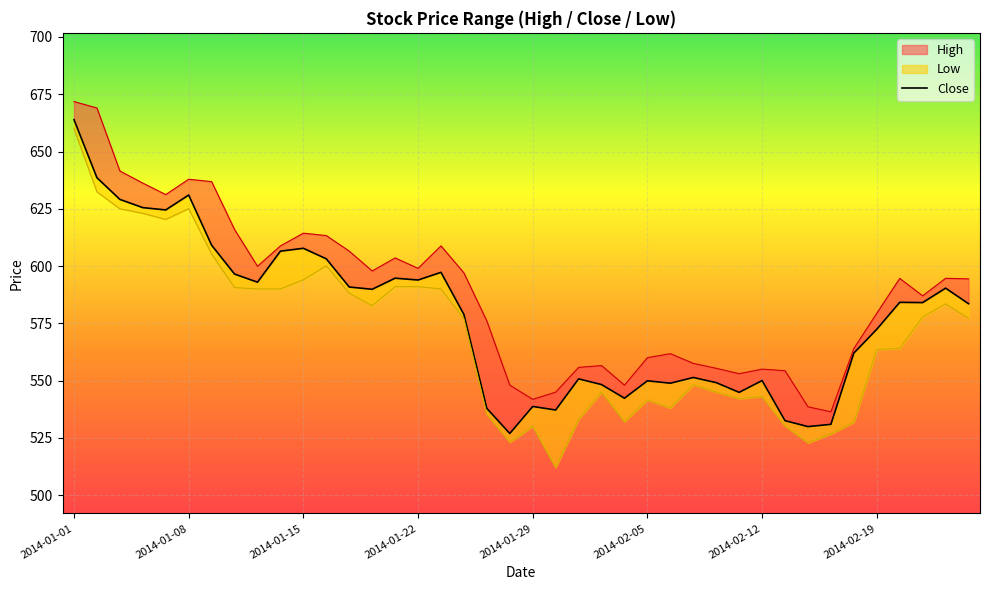

What is the difference between the maximum and second lowest values?

134.0